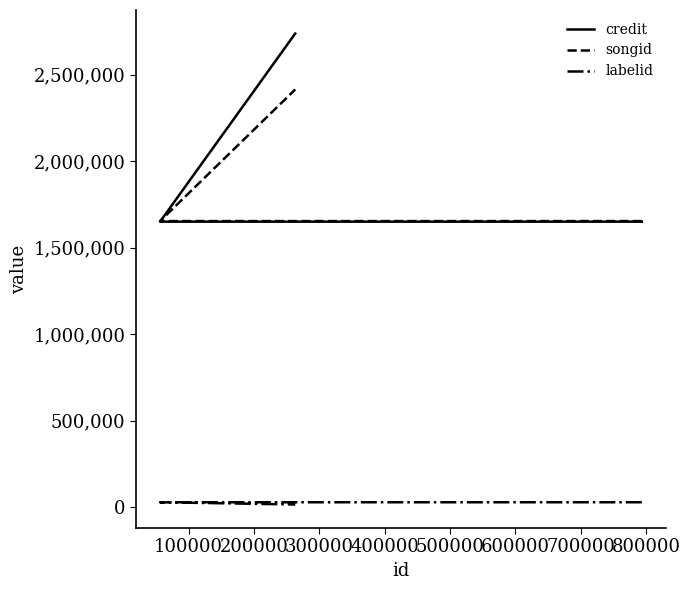

What is the value of the credit point at the 2nd from the left?

1649885